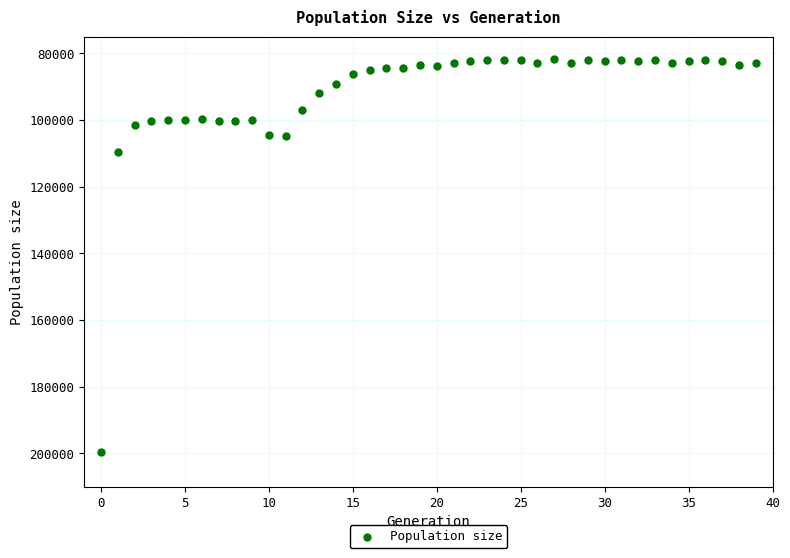

What Y value in the scatter plot is closest to 140634?

109500